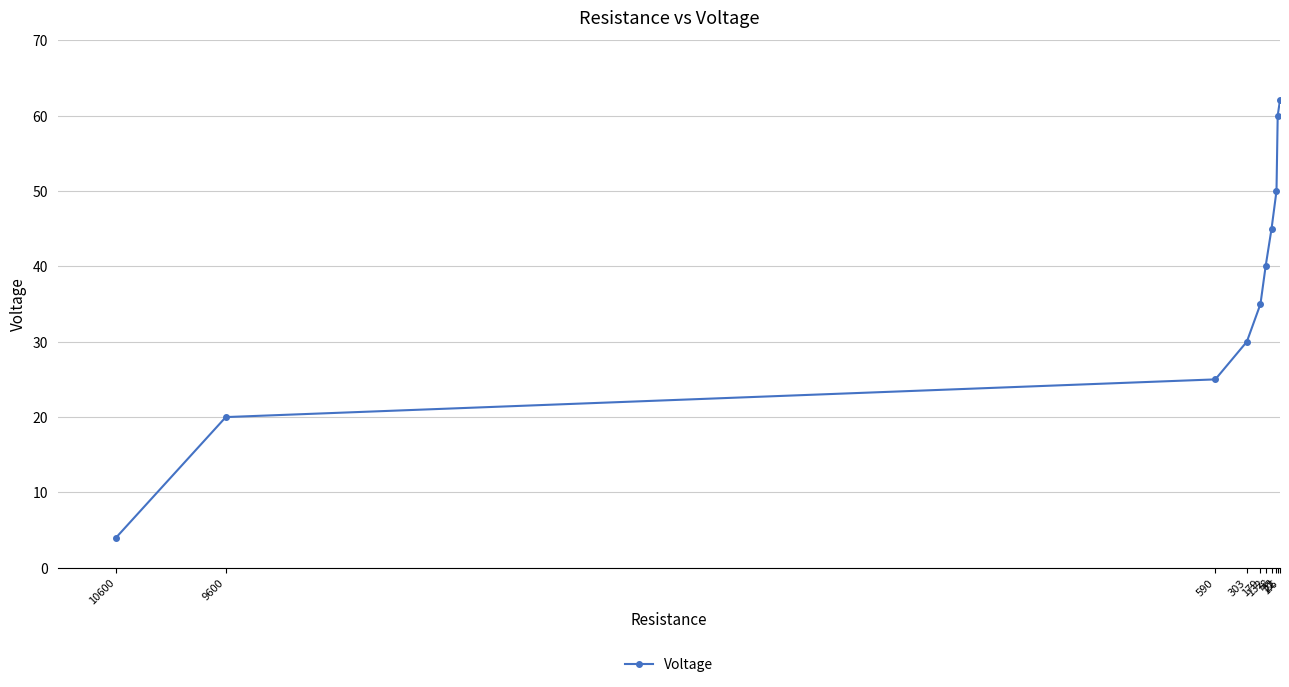

The value at 33 is 21. True or false?

False